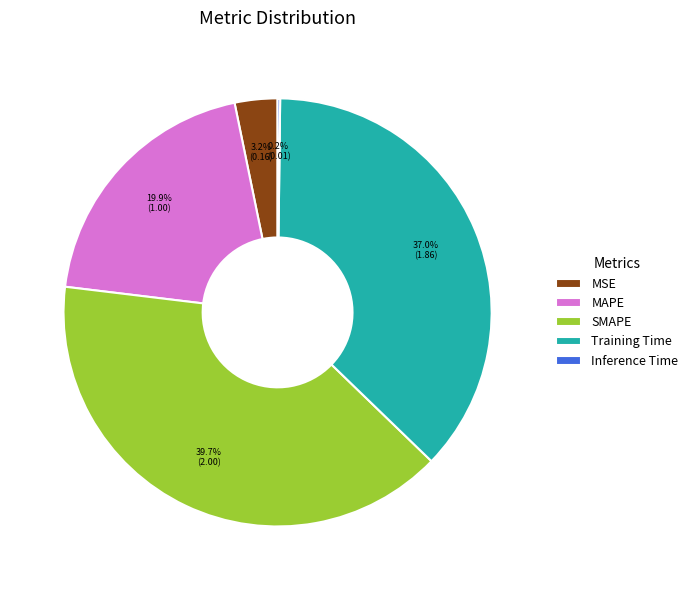

What percentage is NOT represented by MAPE?

80.1%